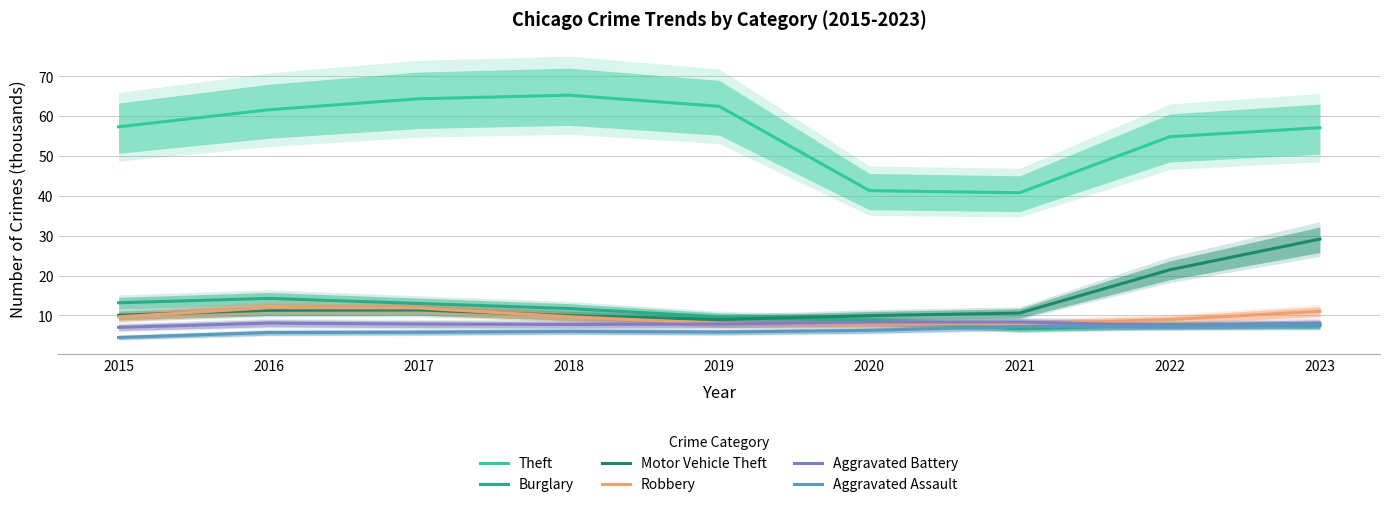

Which series has the widest spread of values?

Theft